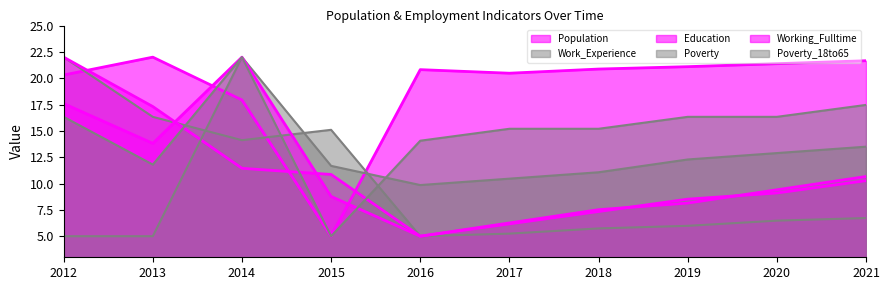

What is the value of the Poverty point at the 9th from the left?

12.9